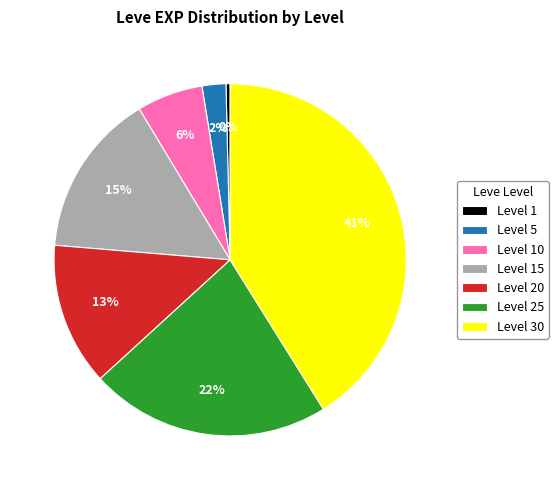

What percentage is the Level 15 slice, to the nearest percent?

15%